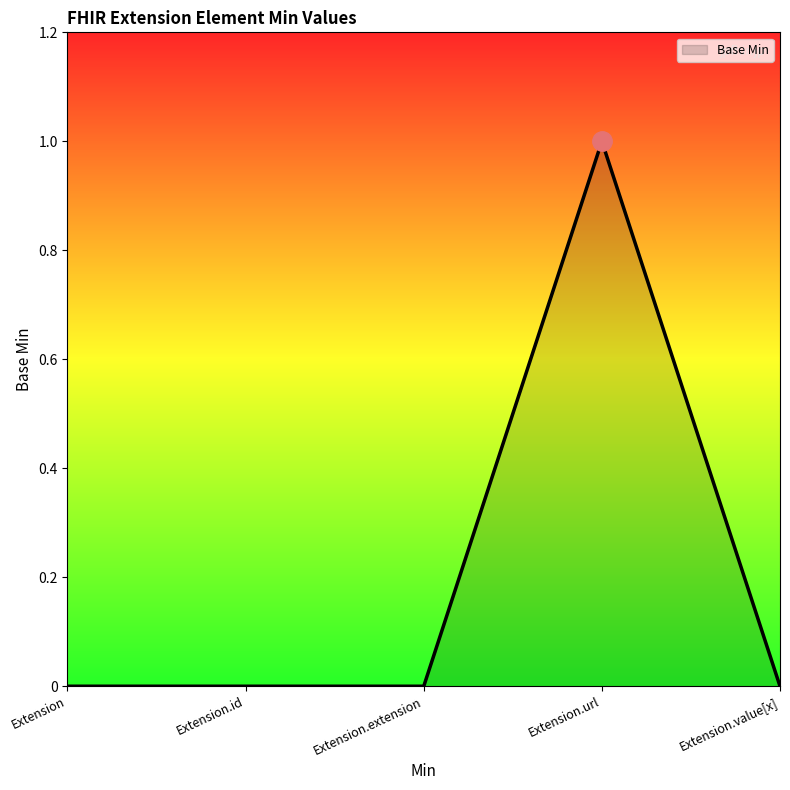

Which category has the highest value across all series?

Extension.url